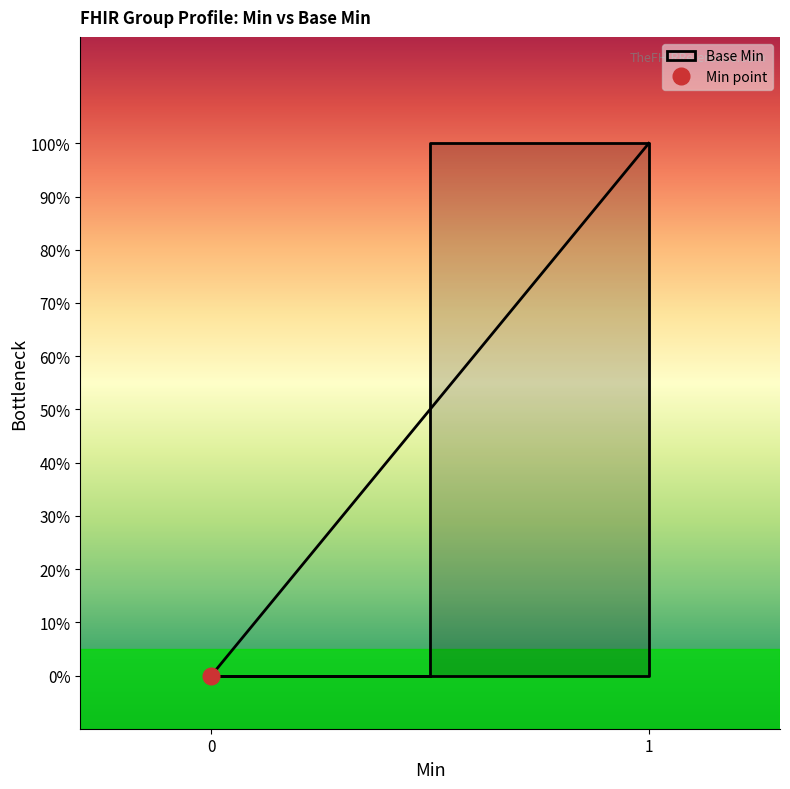

How many lines are shown in the chart?

1